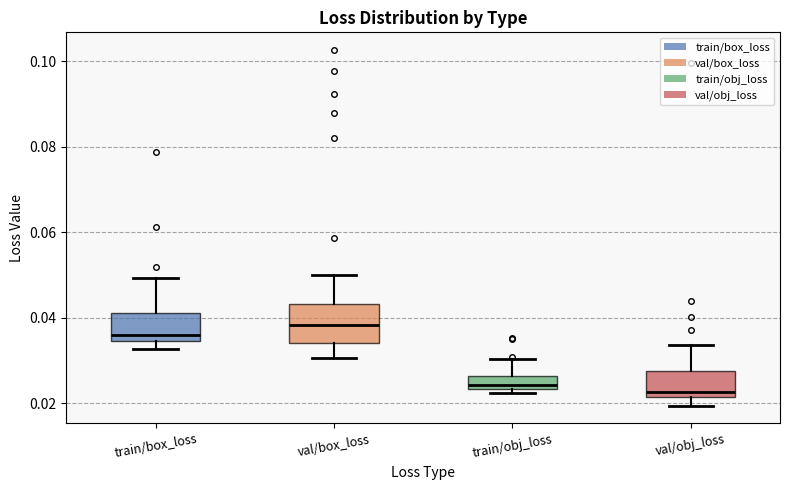

Comparing the boxes themselves (not the whiskers), which one is the tallest?

val/box_loss